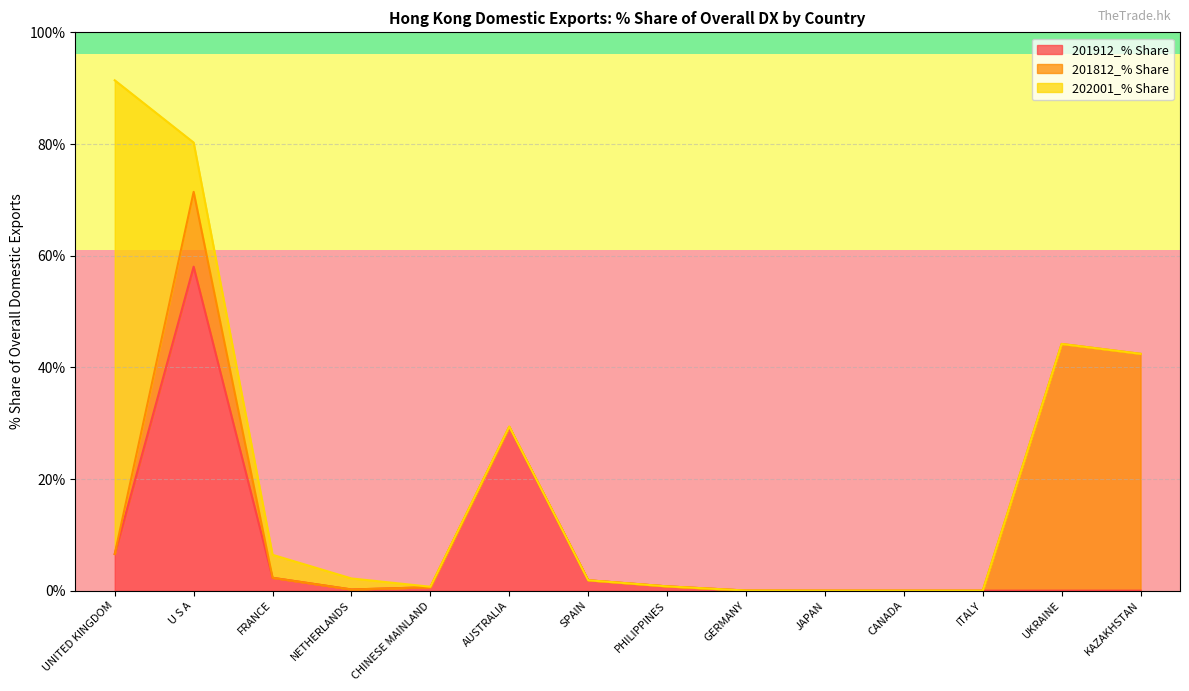

Which category has the highest value in the 201912_% Share series?

U S A